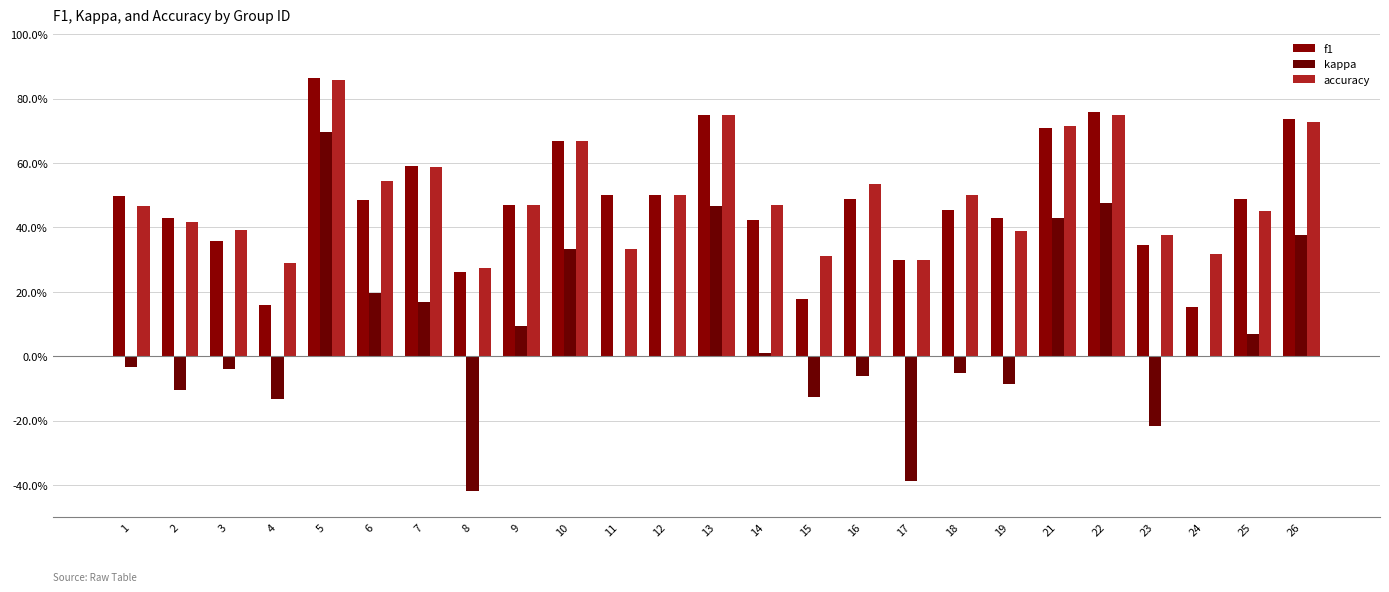

Are the bars horizontal?

No